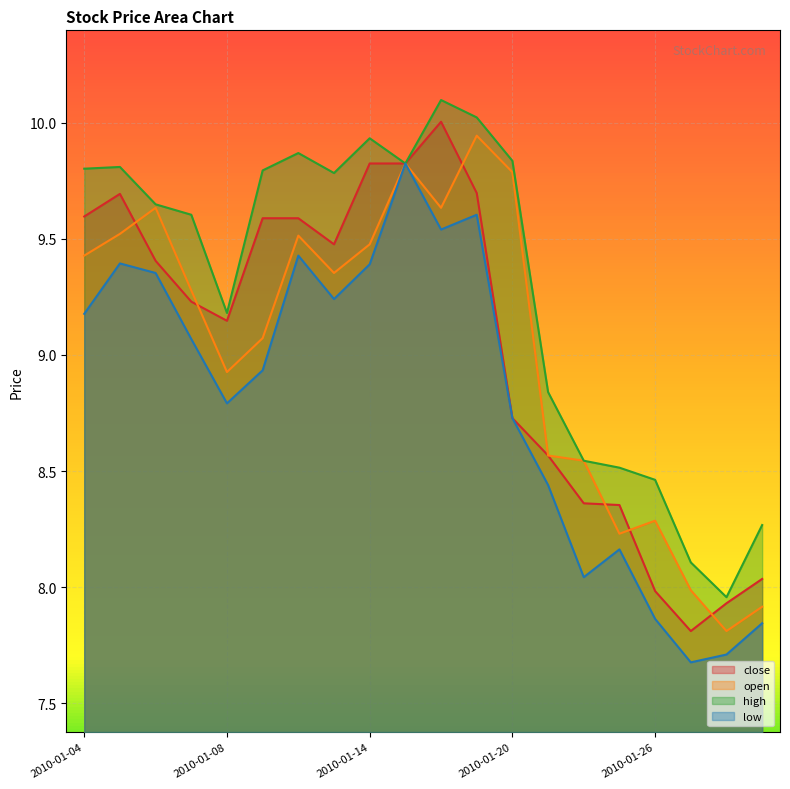

What is the lowest value of the close series?

7.8